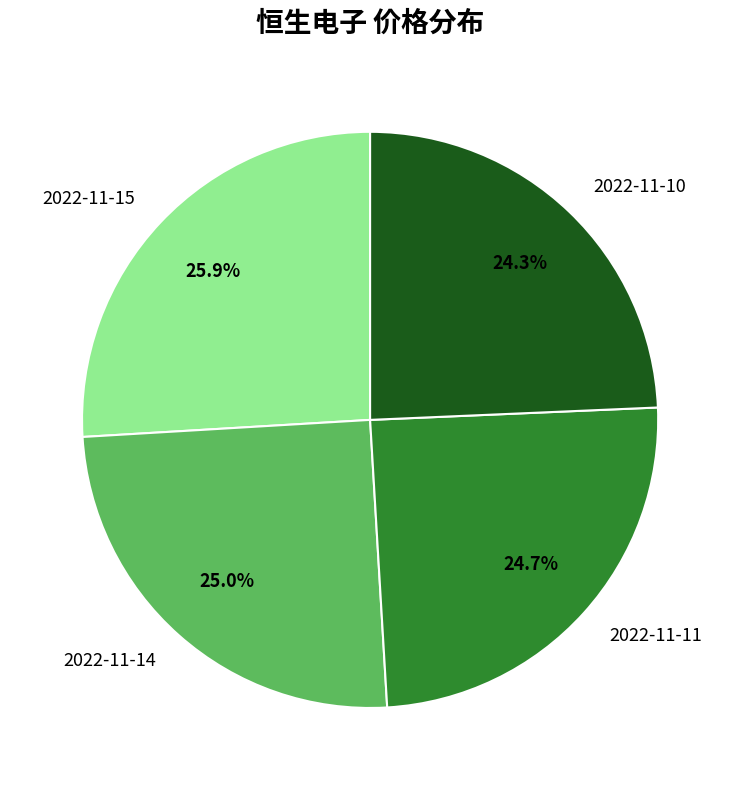

What is the largest slice in the pie chart?

2022-11-15